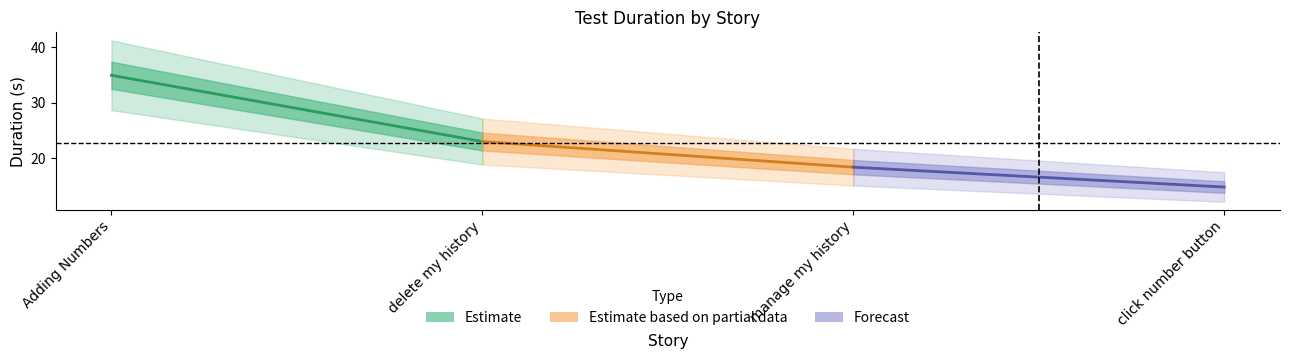

Reading left to right, transcribe all the data shown in this chart.

34.9	23.0	18.4	14.8